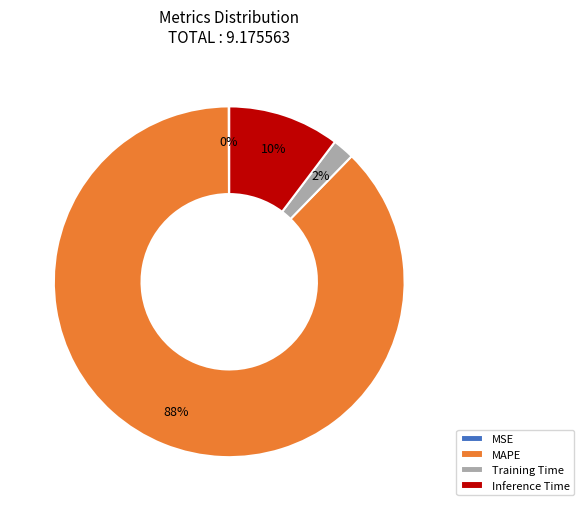

Which slice is the largest?

MAPE